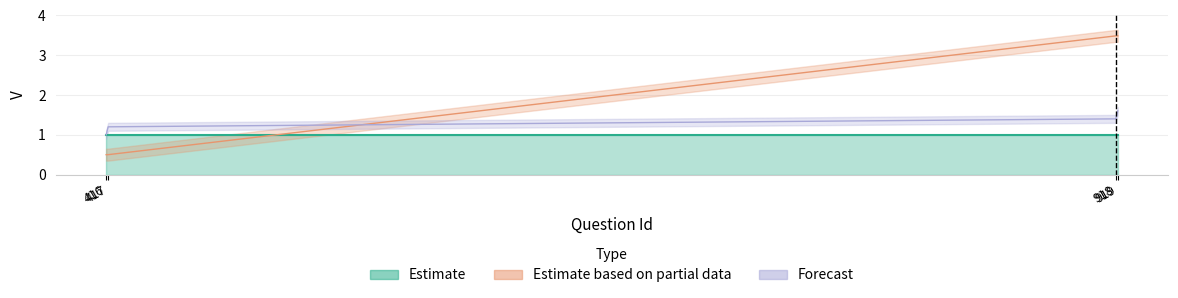

List the labels in order of value, smallest first.

416, 417, 918, 919